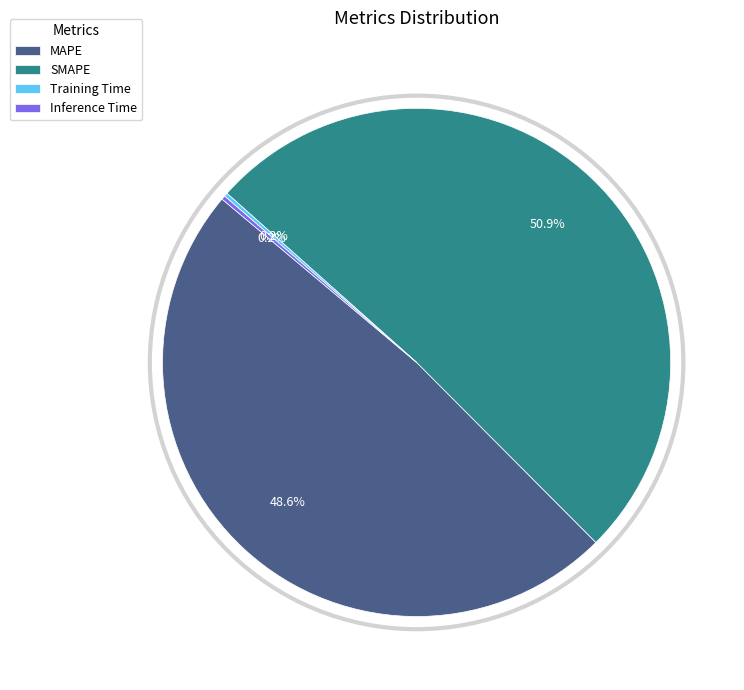

Which slice represents more than half of the pie?

SMAPE